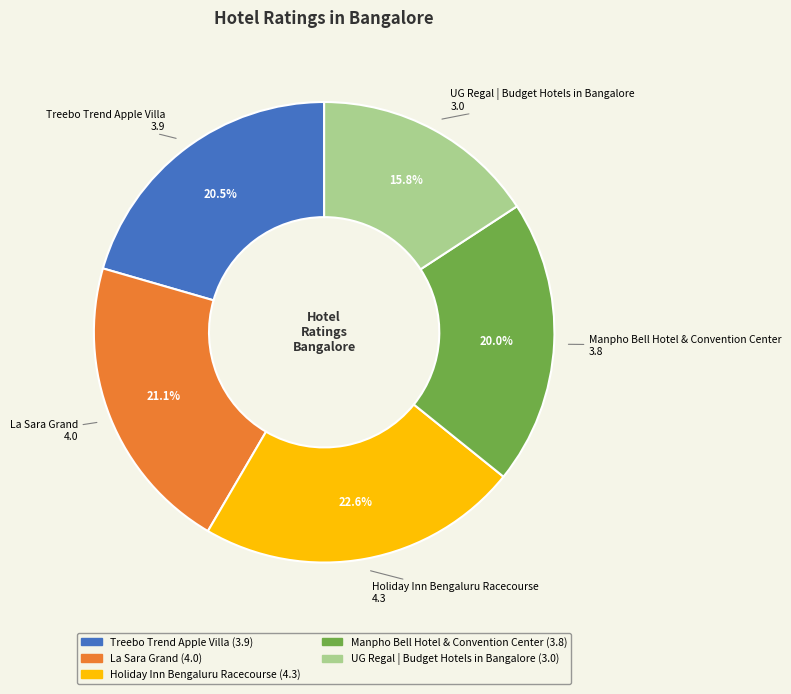

To the nearest percent, what is the difference between the largest and smallest slice percentages?

7%